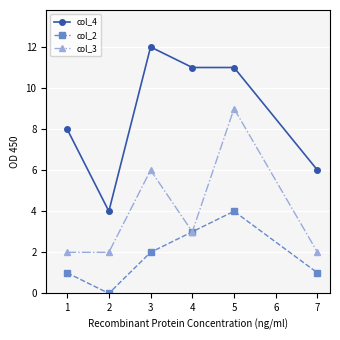

List the series in order of their peak value, lowest first.

col_2, col_3, col_4